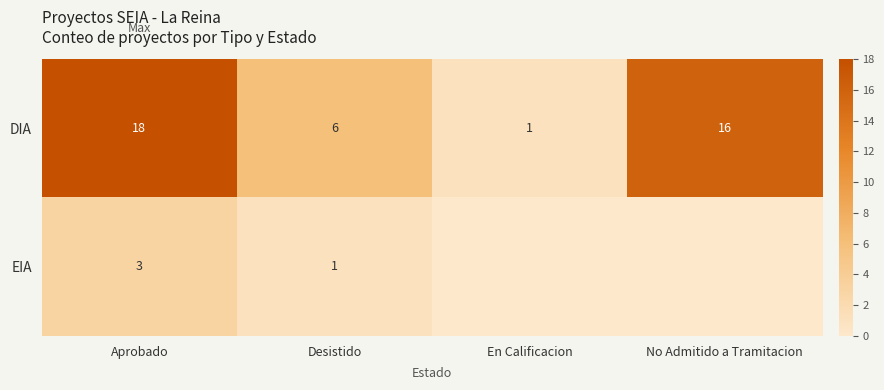

What is the difference between the second highest and second lowest values in the DIA series?

10